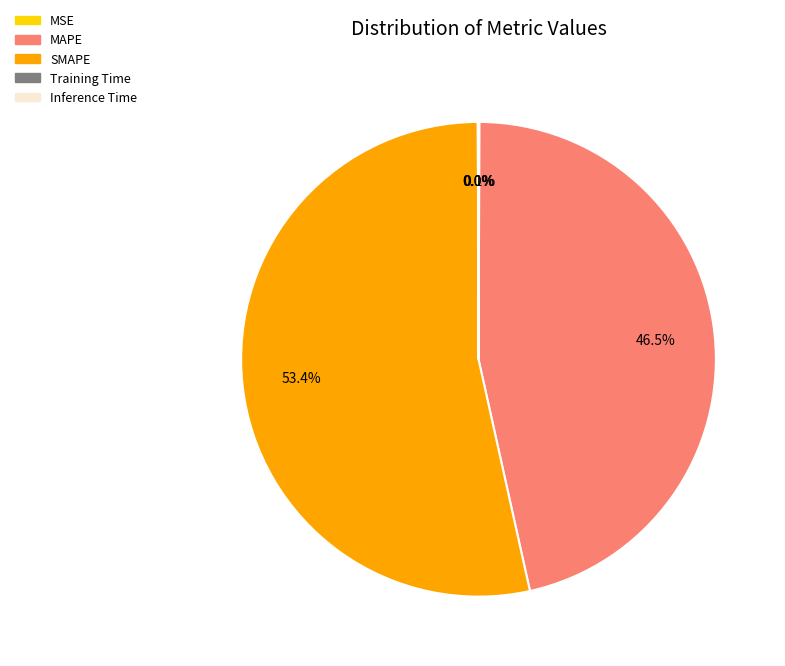

Which slice is the largest?

SMAPE